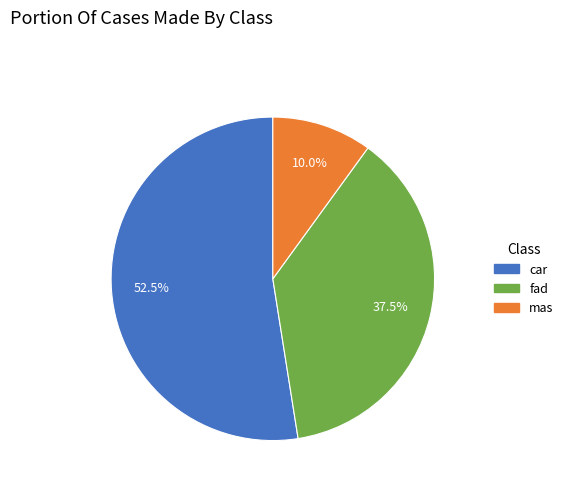

What is the largest slice in the pie chart?

car